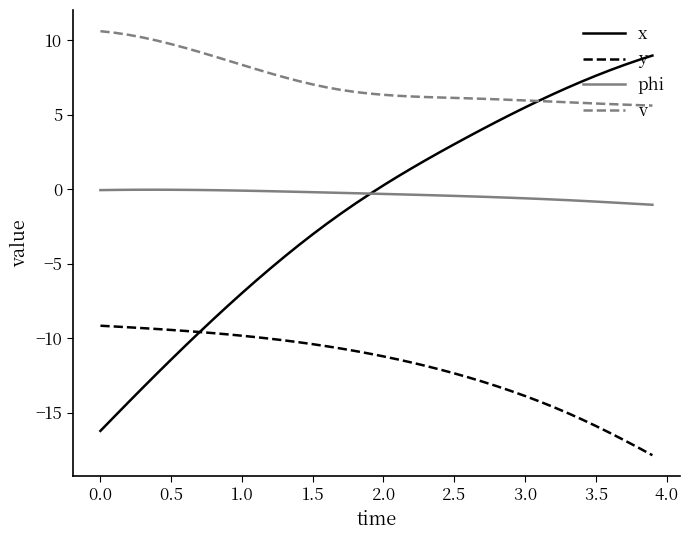

What is the greatest value displayed?

10.6